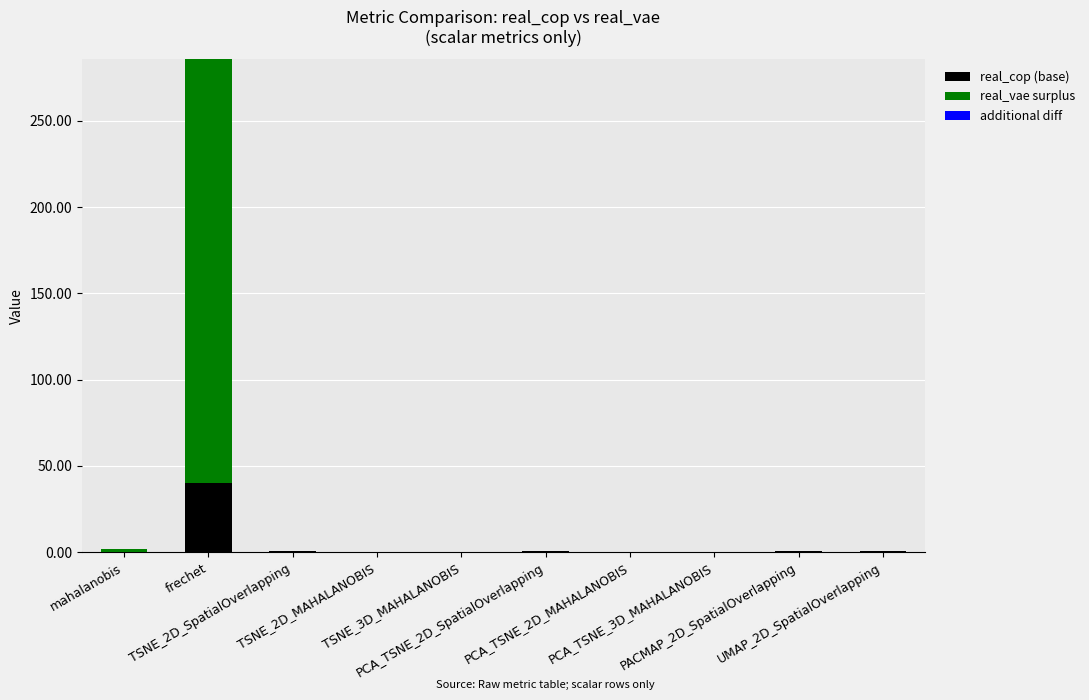

List the series in order of their overall mean, lowest first.

additional diff, real_cop (base), real_vae surplus